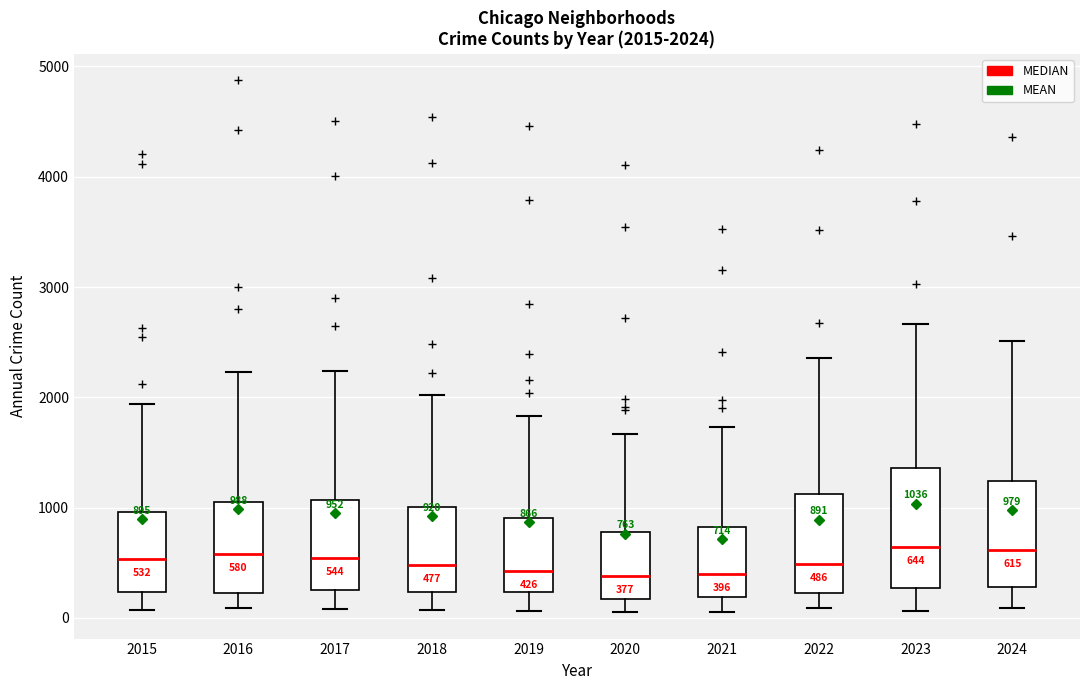

Which box is the tallest, from its lower edge to its upper edge?

2023